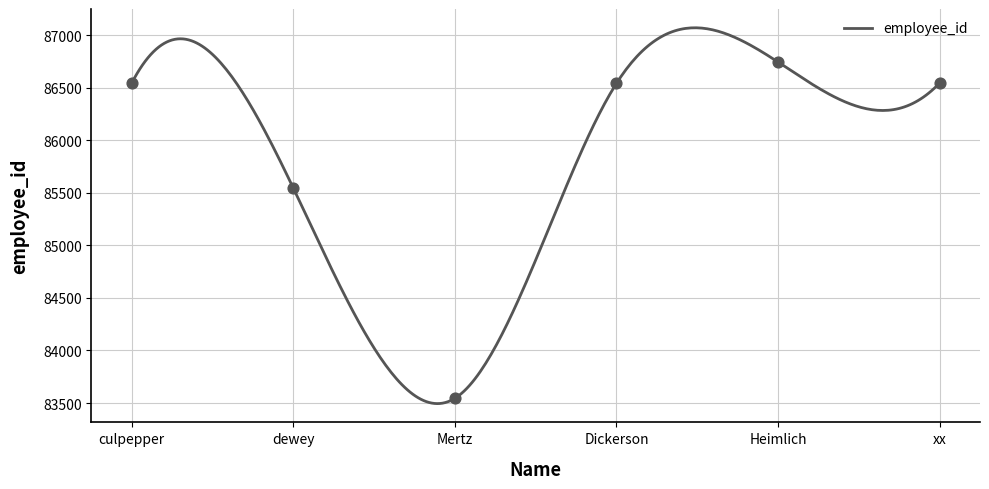

What is the ratio of the value at Dickerson to the value at culpepper?

1.0